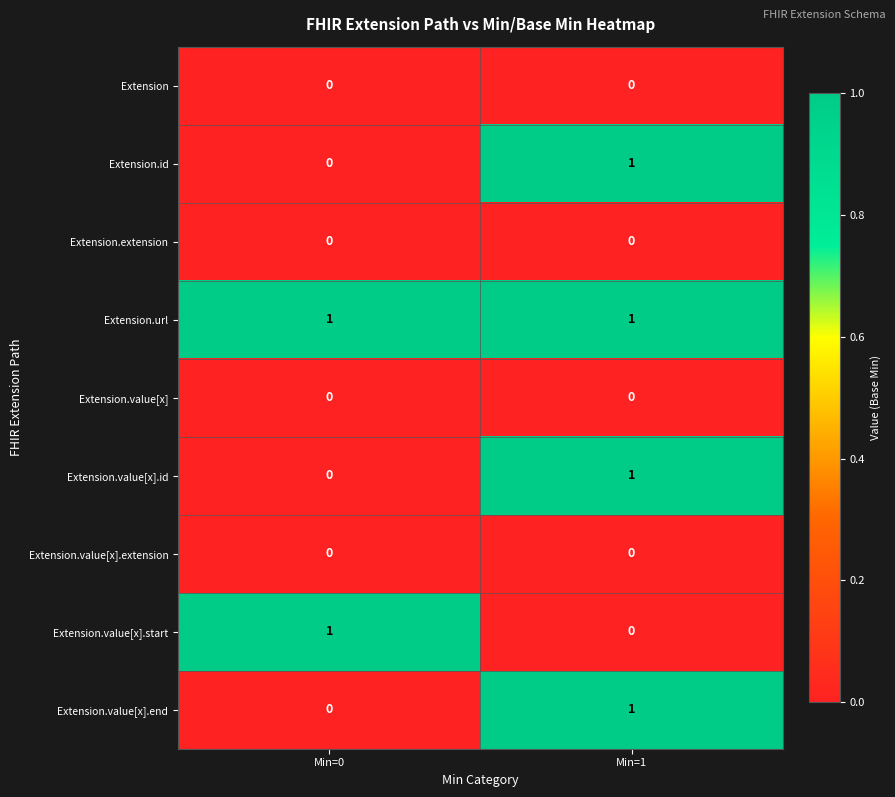

The value of Extension.value[x].id at Min=0 is 0. True or false?

True